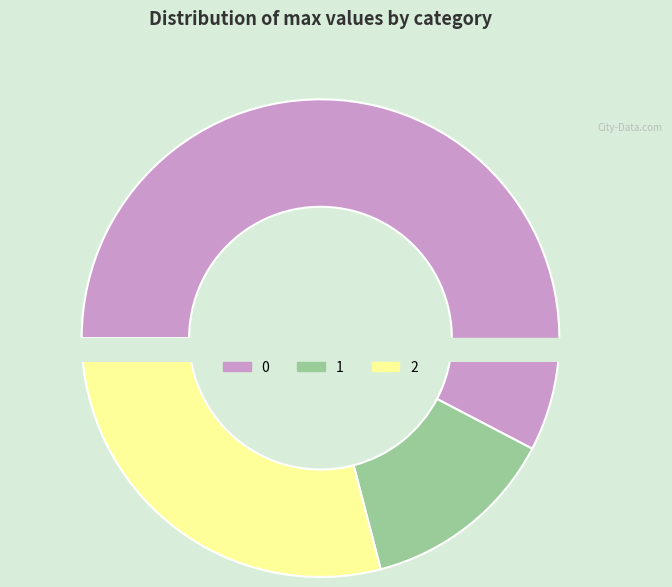

True or false: 1 accounts for 13% of the total.

True